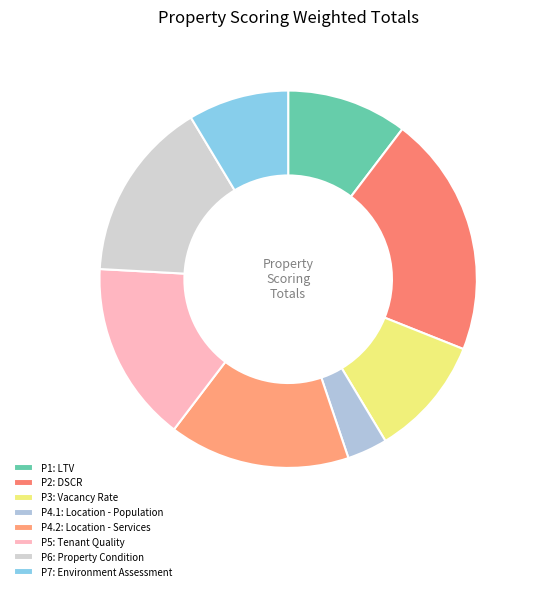

Which category has the smallest portion of the pie?

P4.1: Location - Population